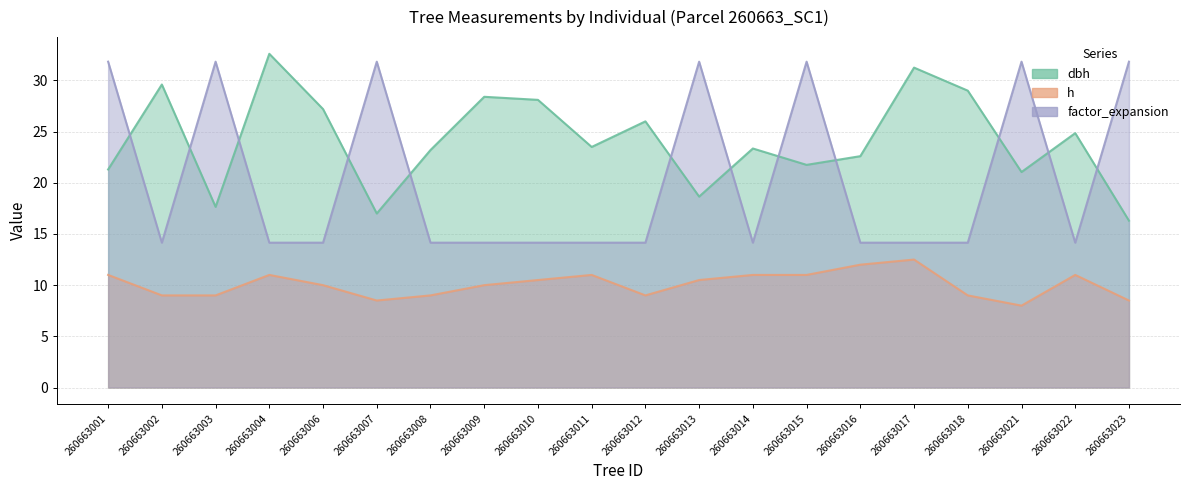

At which category does the chart reach its minimum across all series?

260663021